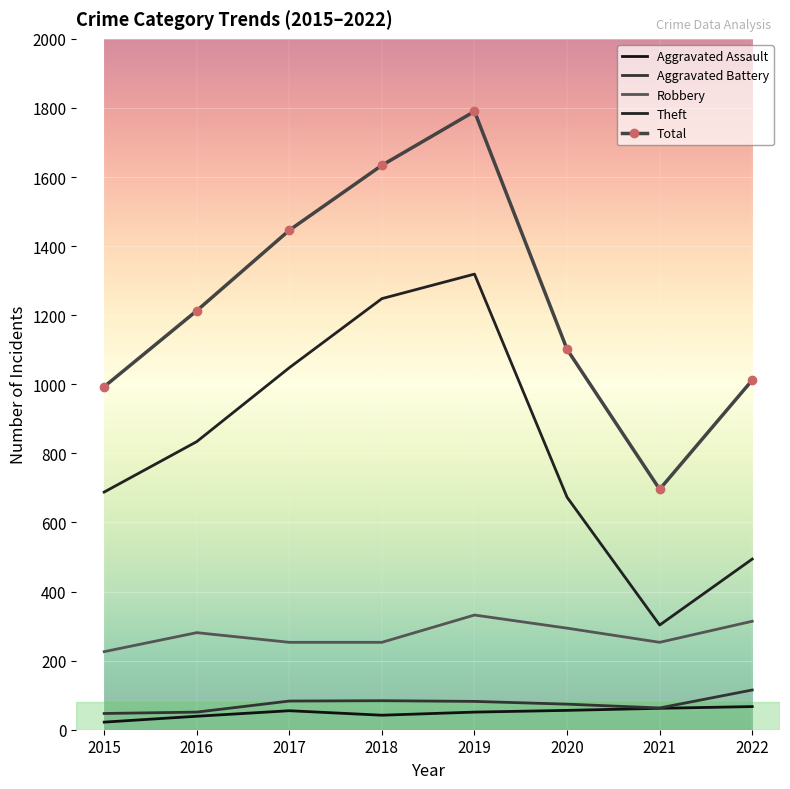

Reading left to right, what are all the values shown in this chart?

Aggravated Assault: 2015=22	2016=39	2017=55	2018=42	2019=51	2020=56	2021=62	2022=67
Aggravated Battery: 2015=47	2016=51	2017=83	2018=84	2019=82	2020=74	2021=63	2022=115
Robbery: 2015=226	2016=281	2017=253	2018=253	2019=332	2020=294	2021=253	2022=314
Theft: 2015=688	2016=834	2017=1048	2018=1248	2019=1319	2020=673	2021=303	2022=494
Total: 2015=993	2016=1213	2017=1446	2018=1634	2019=1790	2020=1101	2021=696	2022=1012